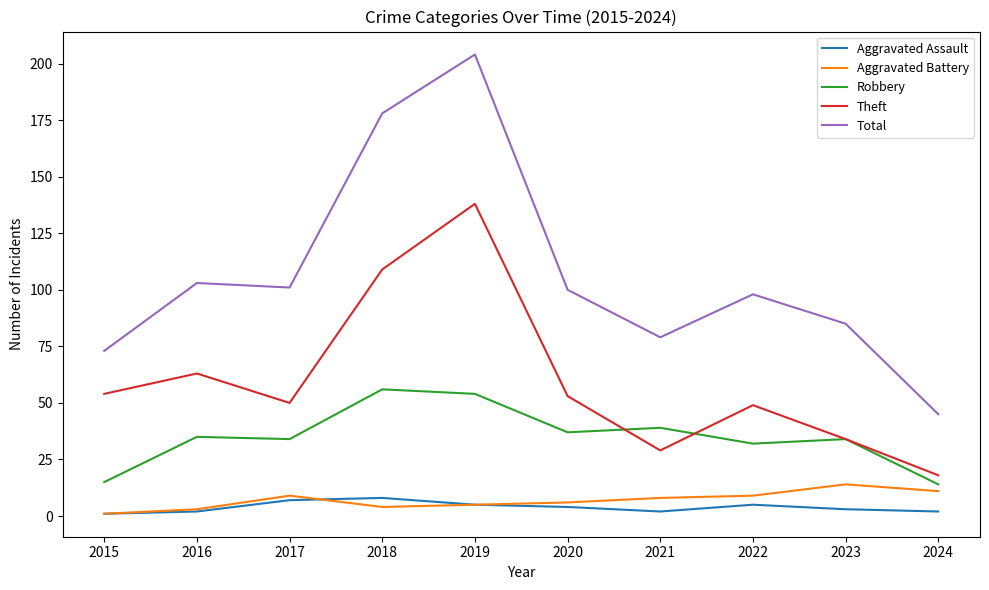

True or false: Aggravated Battery and Total intersect in this chart.

False